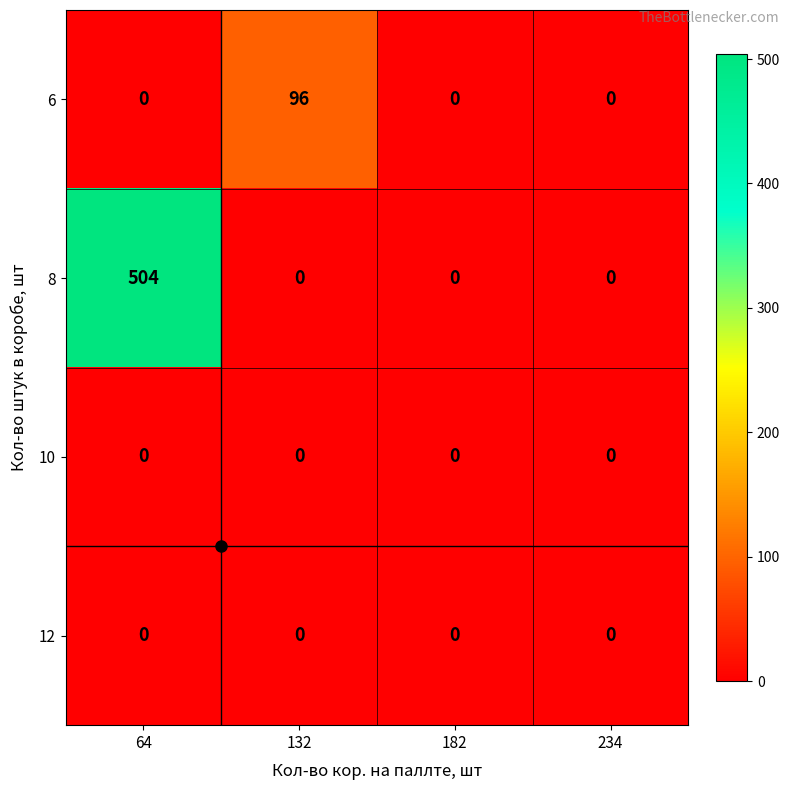

Between 132 and 182, which series saw the biggest shift?

6